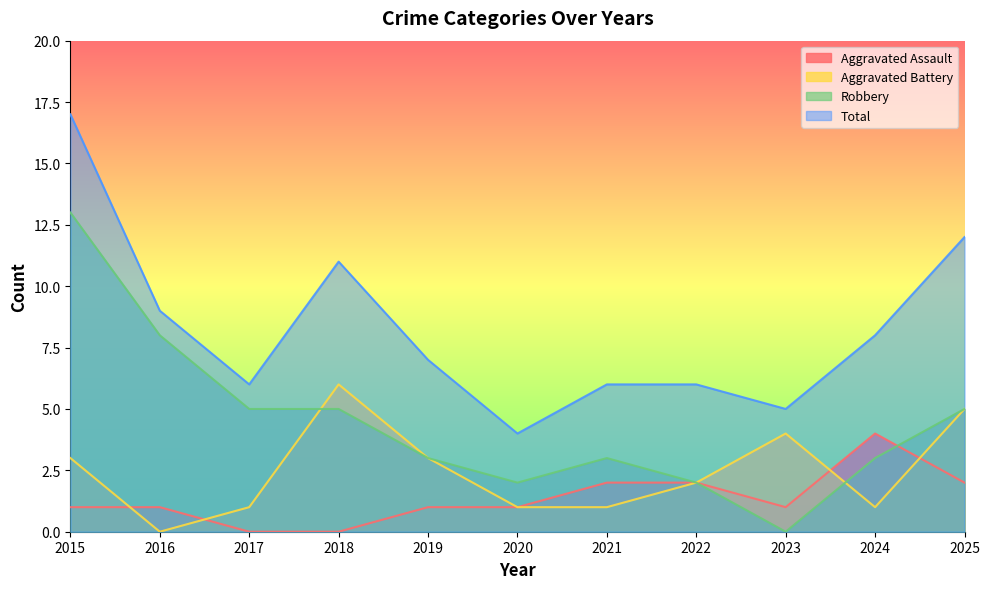

True or false: Aggravated Battery and Total intersect in this chart.

False